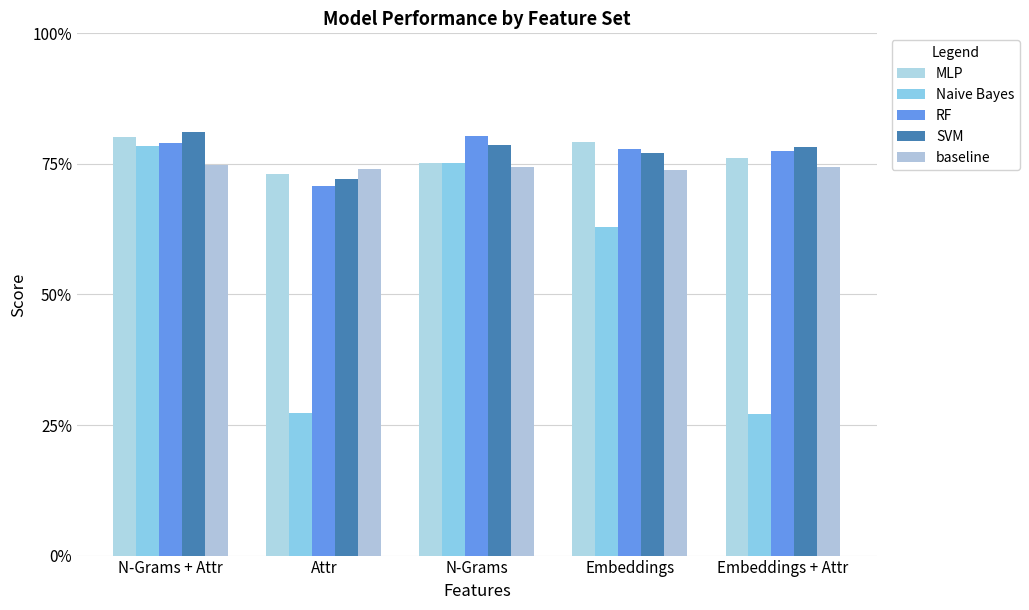

What is the label of the 1st bar from the left?

N-Grams + Attr